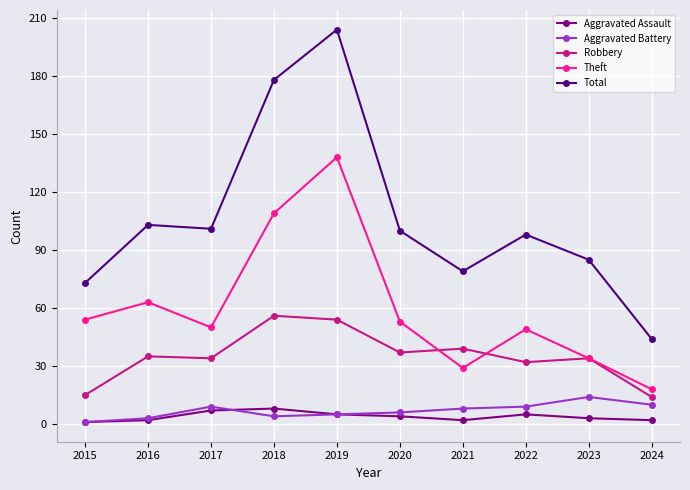

What is the difference between the Aggravated Battery values at 2024 and 2016?

7